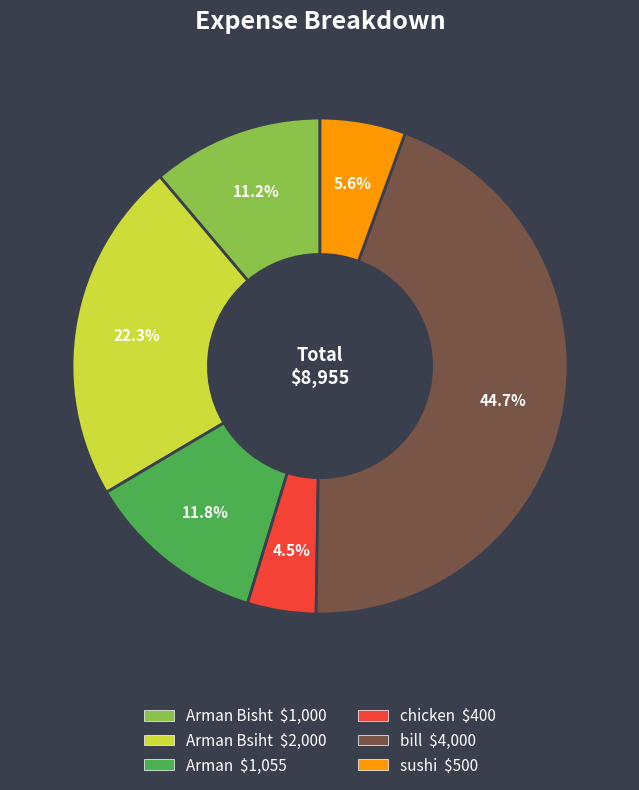

Count the number of slices in the pie.

6